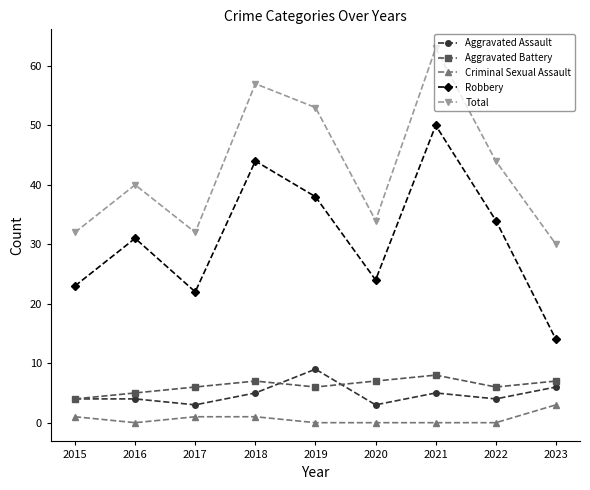

The value of Aggravated Battery at 2023 is 7. True or false?

True